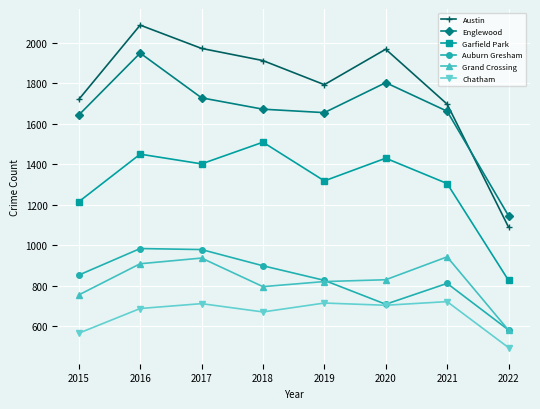

List the series in order of their peak value, highest first.

Austin, Englewood, Garfield Park, Auburn Gresham, Grand Crossing, Chatham